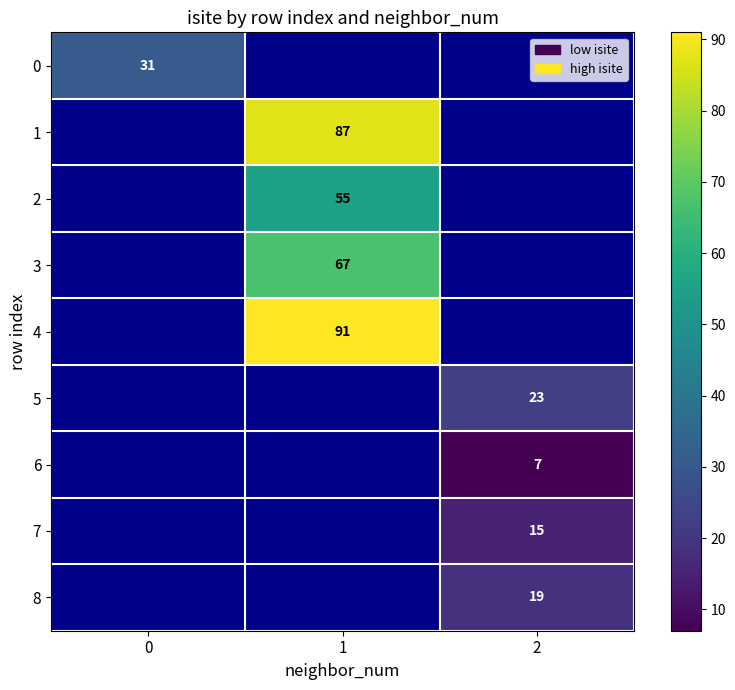

Which series has the widest spread of values?

row_0